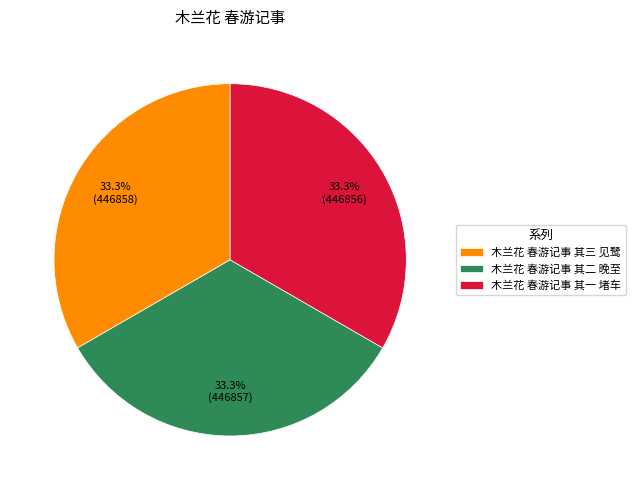

How many segments does this pie chart have?

3